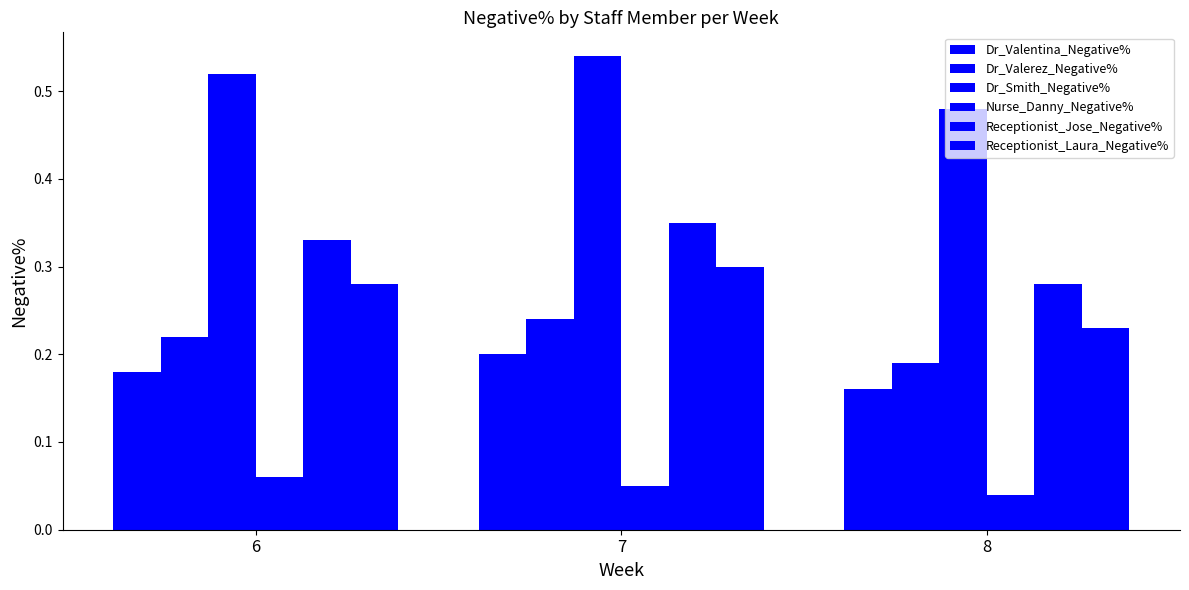

What is the difference between the Receptionist_Jose_Negative% values at 7 and 8?

0.1